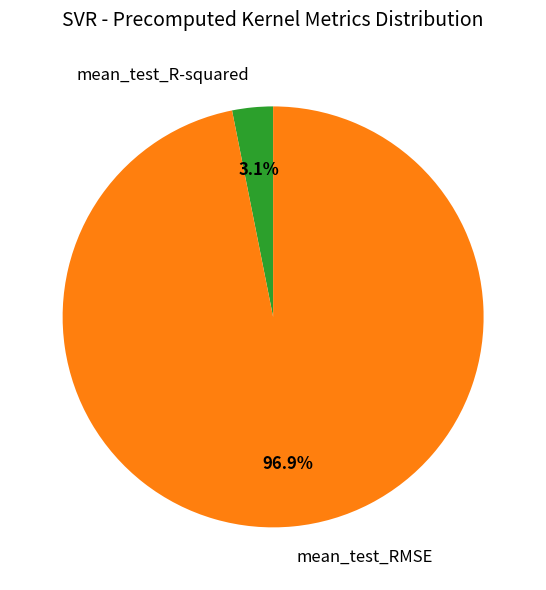

To the nearest percent, what is the difference between the mean_test_RMSE and mean_test_R-squared slice percentages?

94%